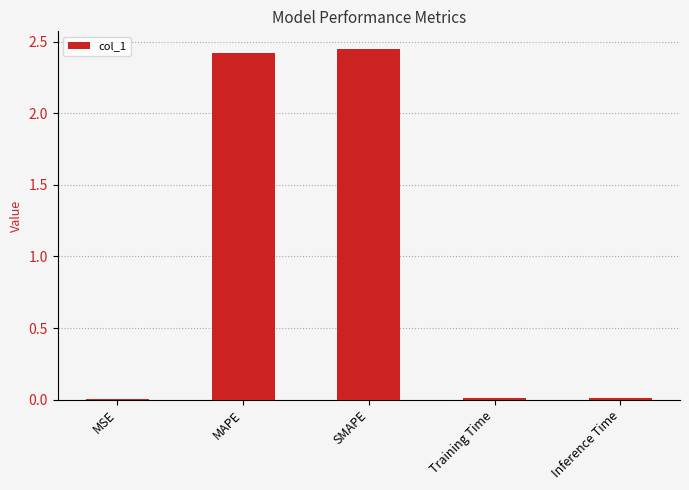

Which has a higher value, MSE or MAPE?

MAPE